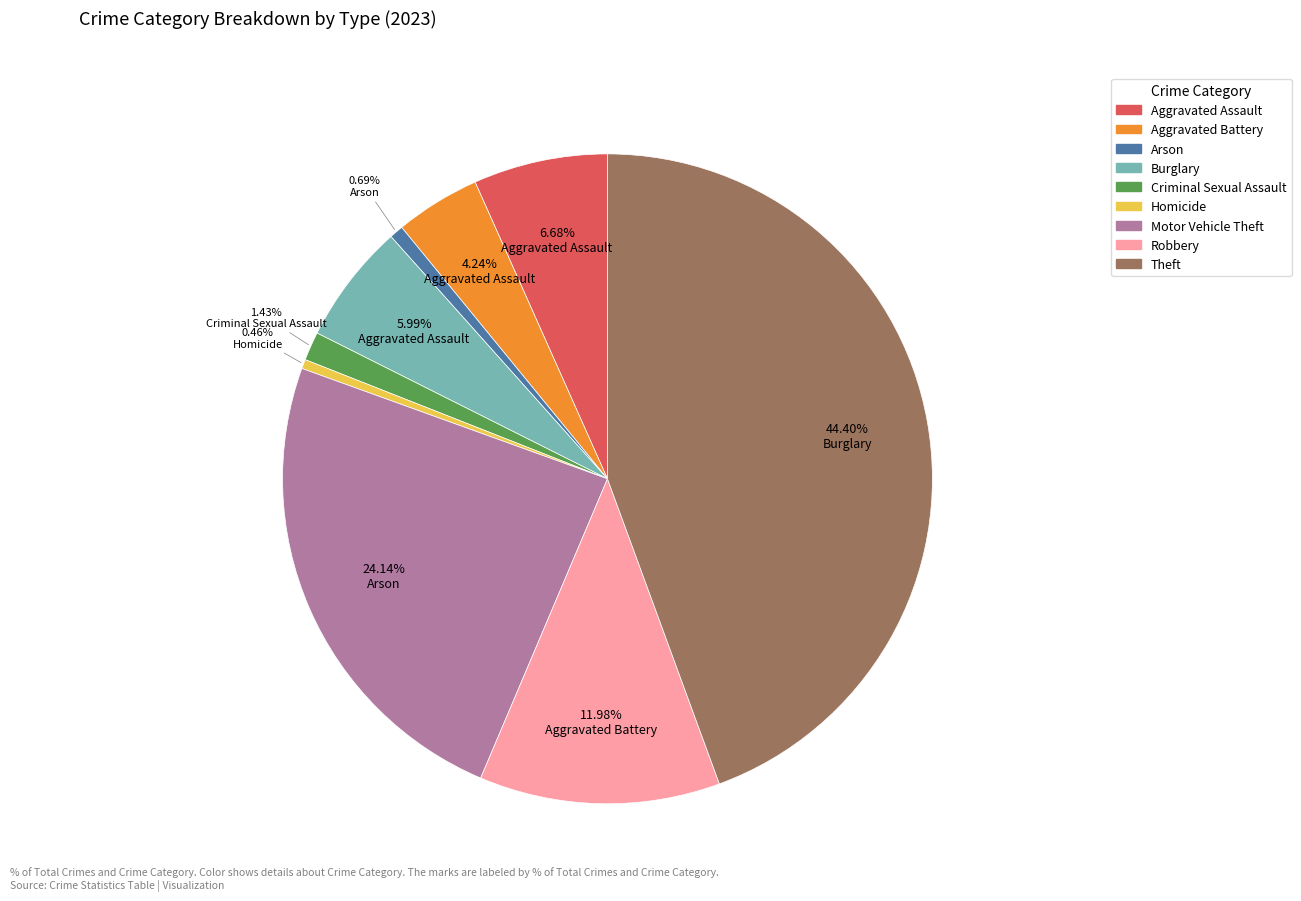

Count the number of slices in the pie.

9